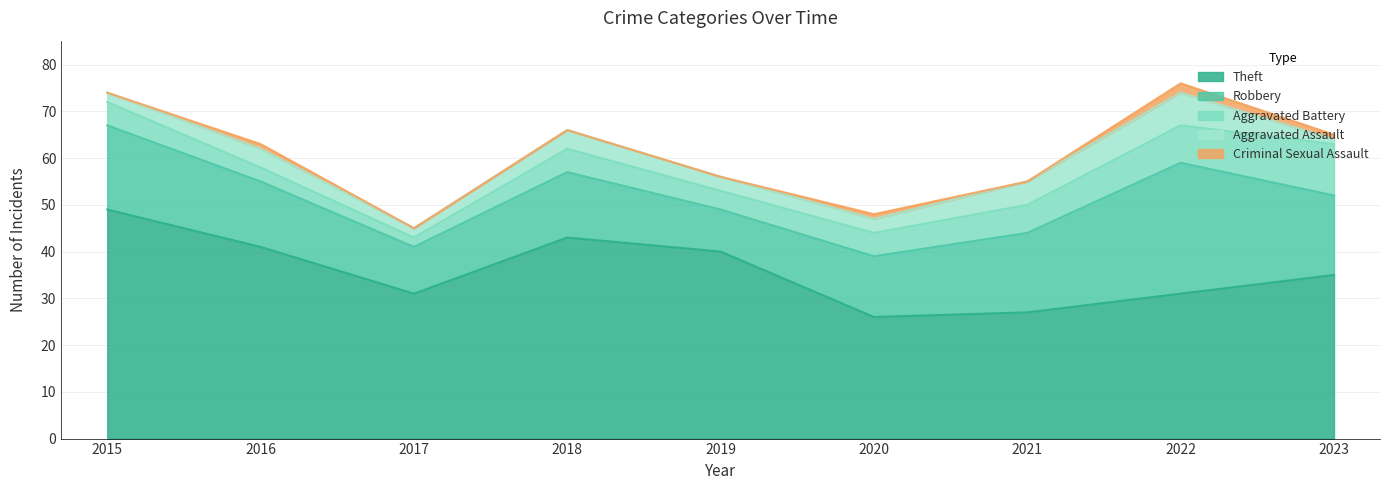

Between 2020 and 2019, which is larger?

2019